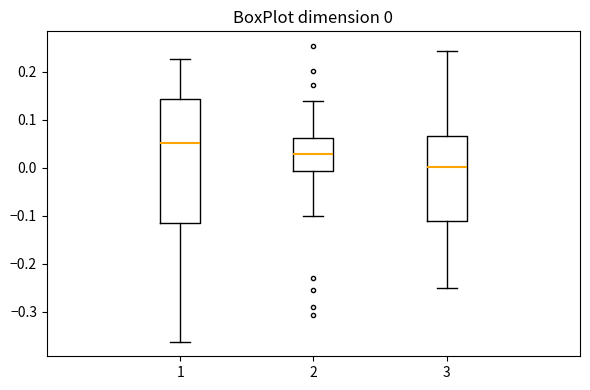

Which box's median line is the highest?

1